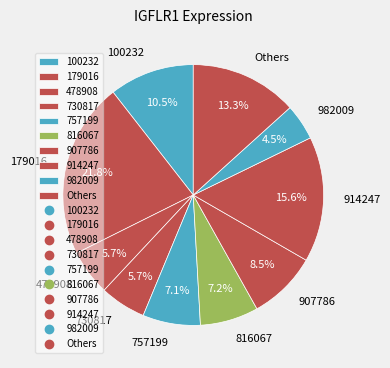

The 816067 slice represents 1% of the pie. True or false?

False